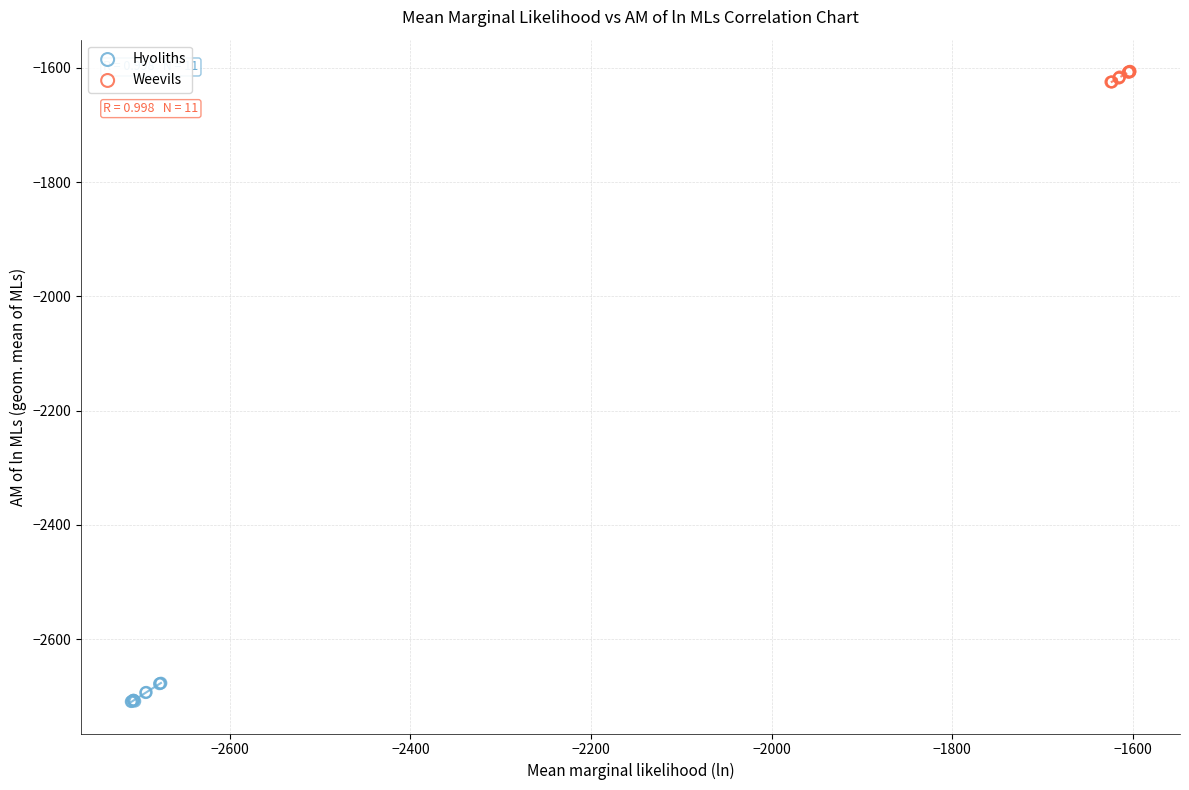

Which series contains the lowest Y value?

Hyoliths